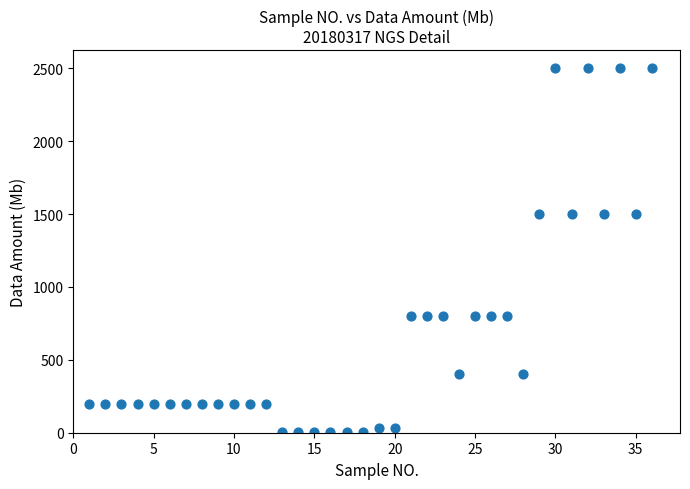

What is the range of X values (max minus min)?

35